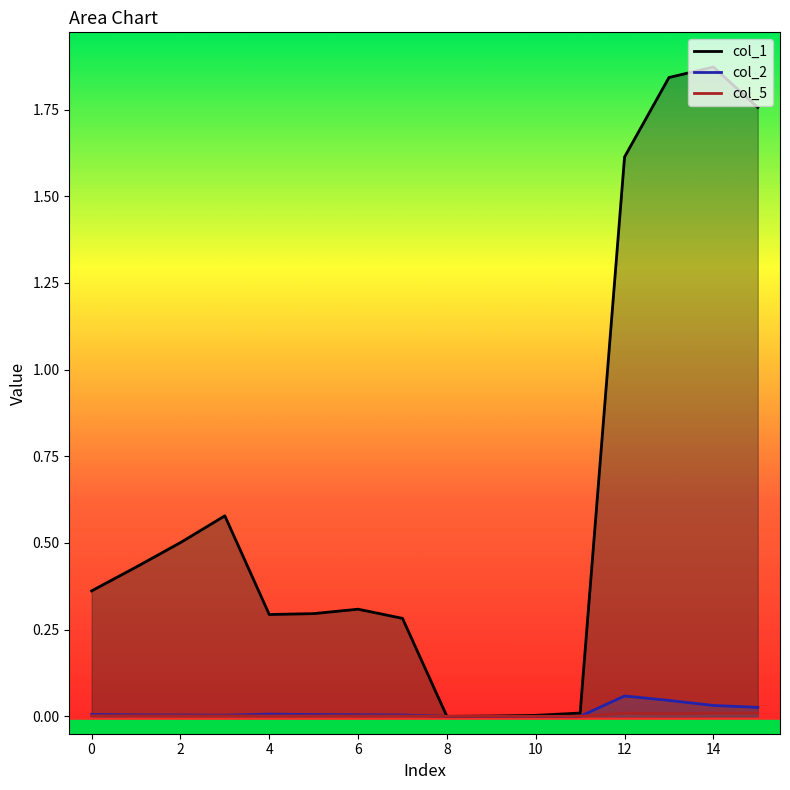

How many values in the col_1 series exceed 0?

15